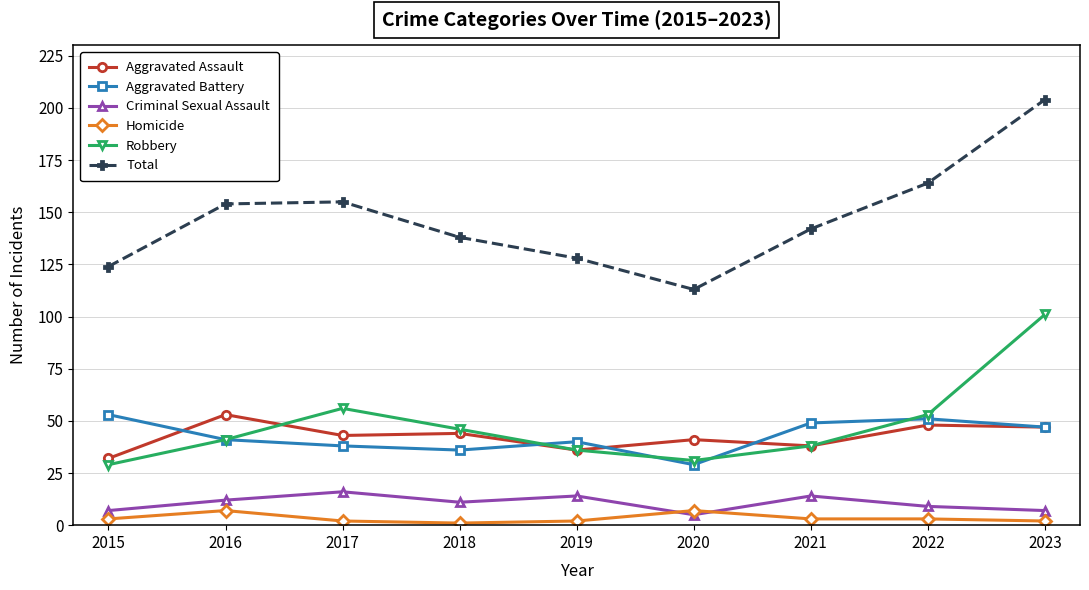

What is the average value of the Homicide series?

3